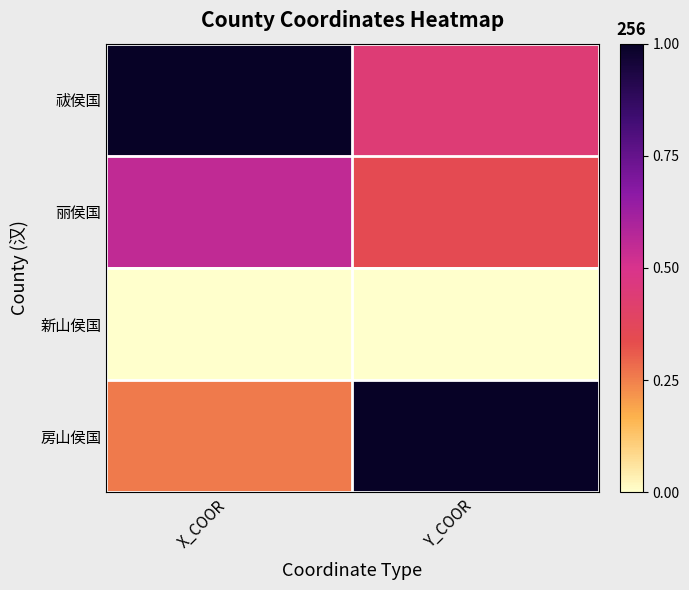

At how many categories does at least one series exceed 0?

2